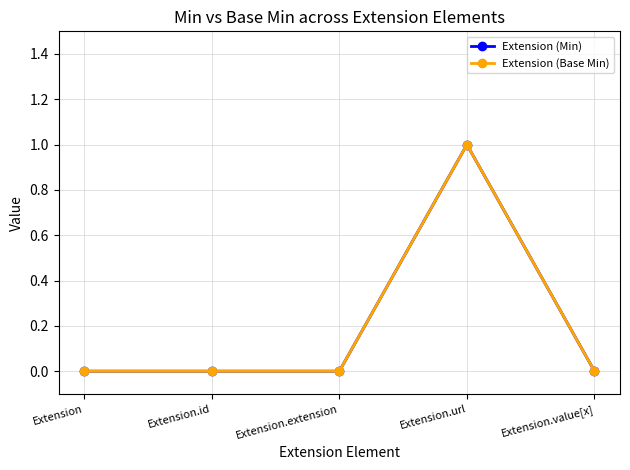

Is this an area chart (filled region under the line)?

No